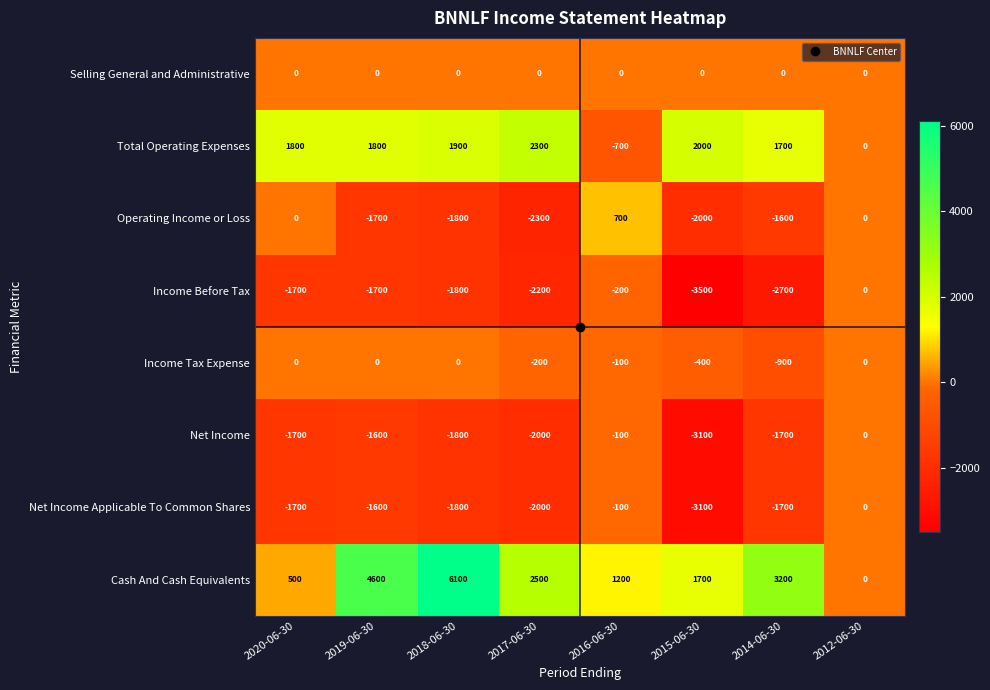

What is the approximate value of Cash And Cash Equivalents at 2014-06-30, to the nearest 50?

3200